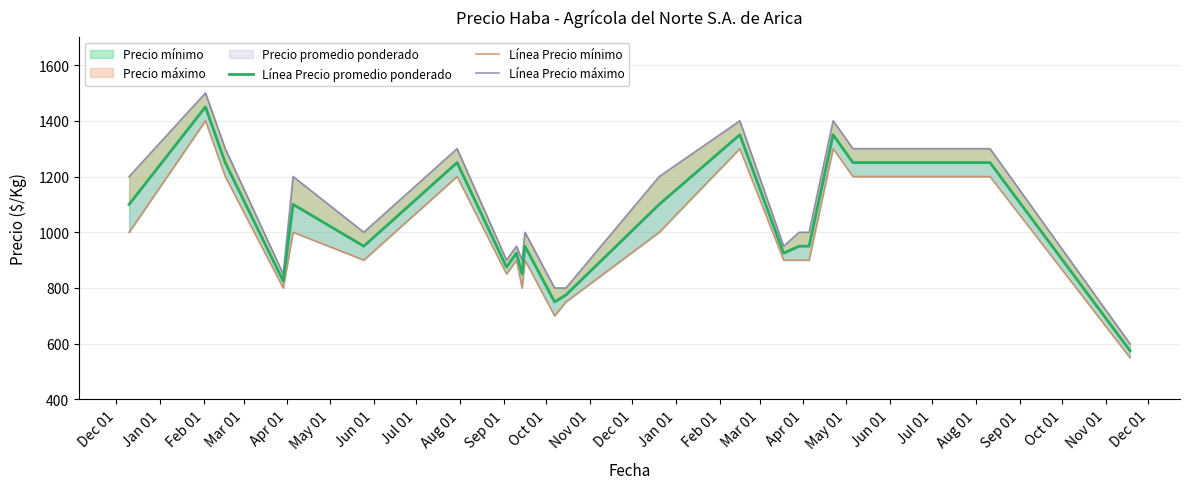

What is the maximum value for Línea Precio máximo?

1500